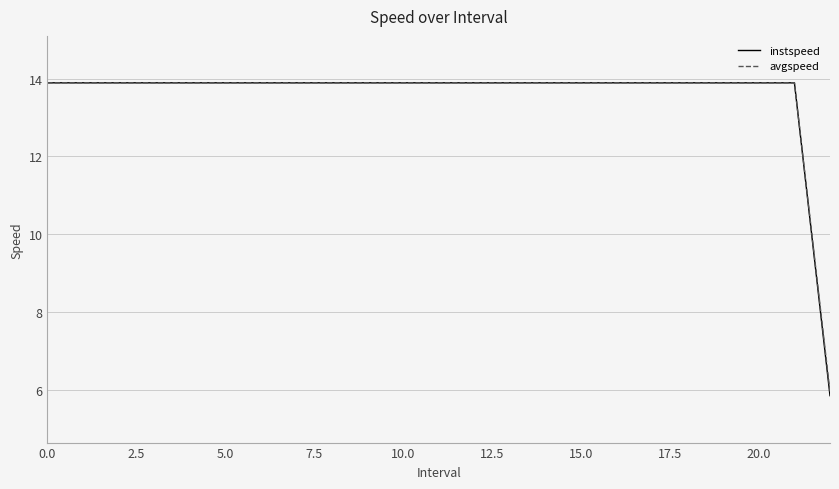

What is the minimum value shown in the chart?

5.9